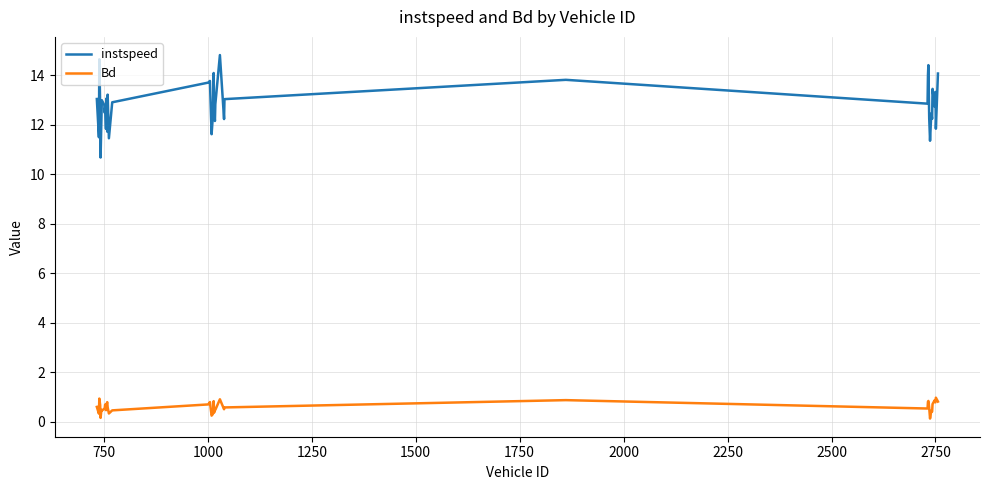

At how many categories does at least one series exceed 6?

40